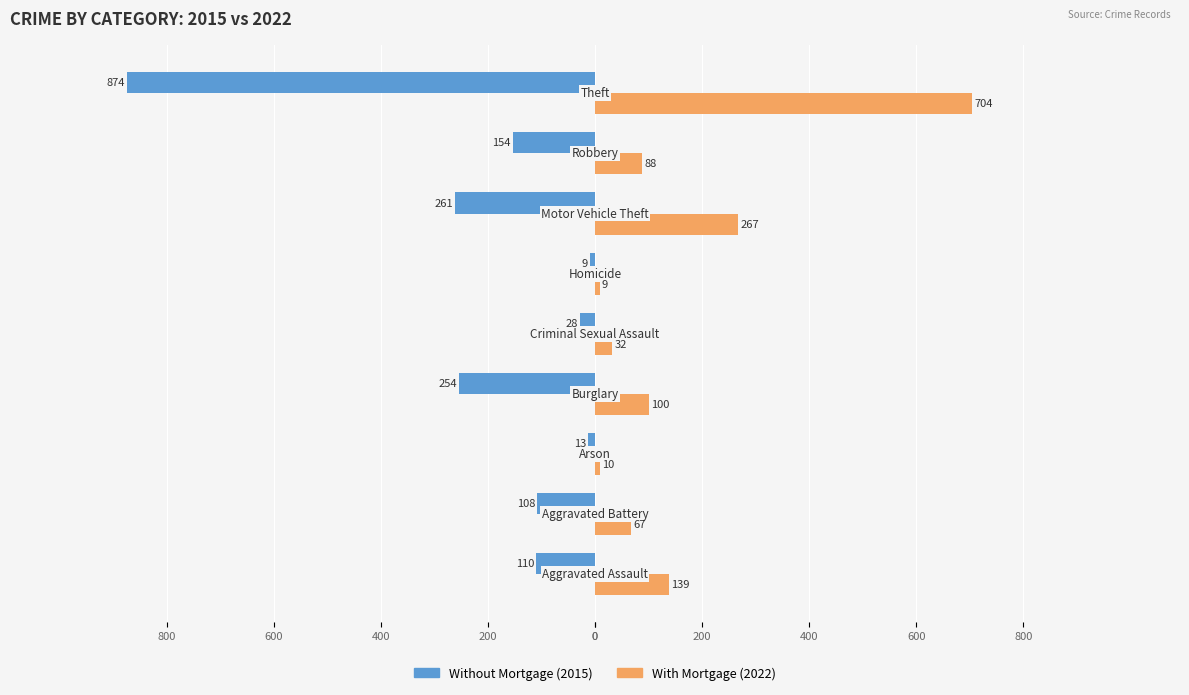

Reading left to right, transcribe all the data shown in this chart.

Without Mortgage: -110	-108	-13	-254	-28	-9	-261	-154	-874
With Mortgage: 139	67	10	100	32	9	267	88	704